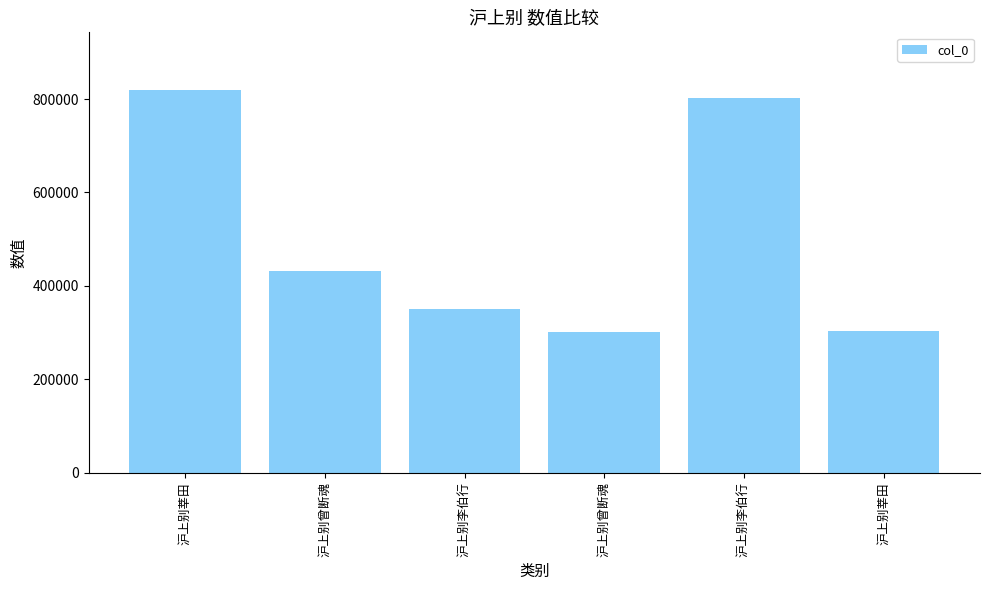

What is the change in value from 沪上别莘田 to 沪上别曾断魂?

-389008